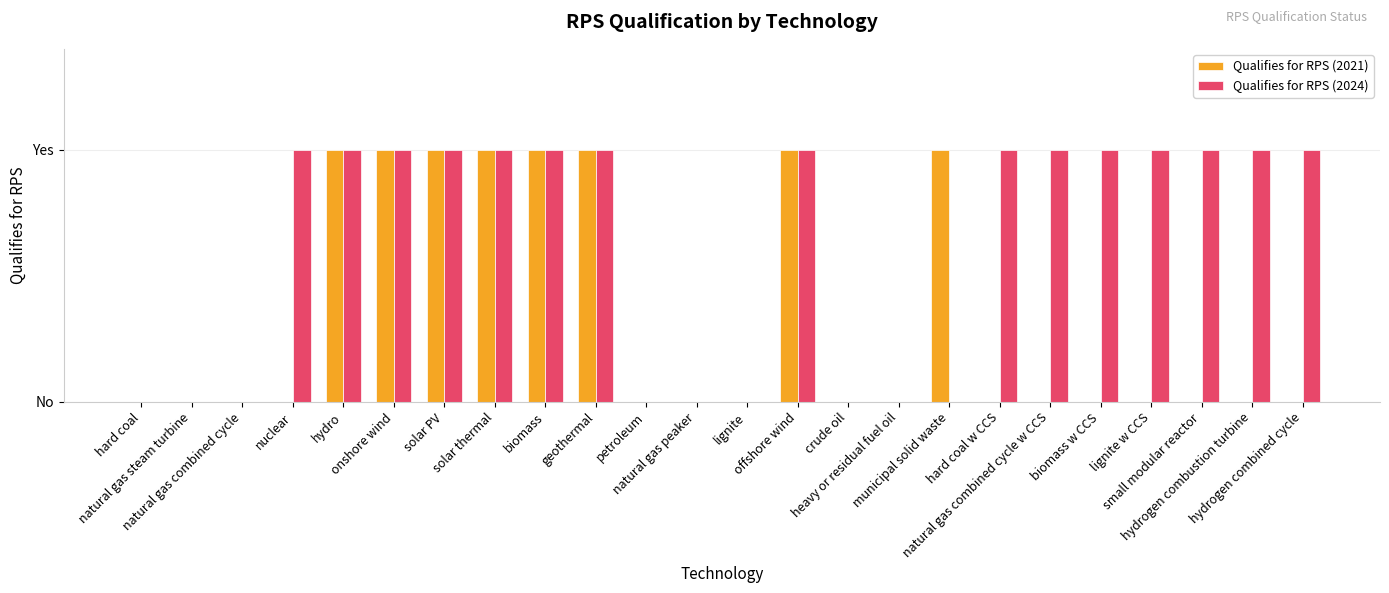

Does the chart contain stacked bars?

No